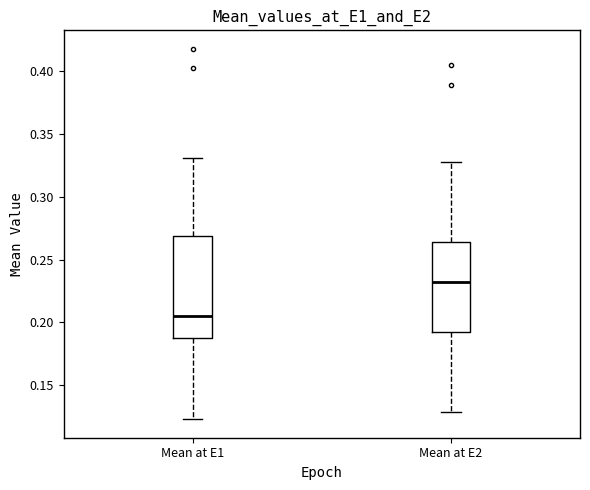

Reading left to right, read every box against the y-axis: the position of its median line, the range the box covers, and the ends of its whiskers. The values are not printed on the chart, so give them approximately, as read against the axis.

Mean at E1: median 0.205, box 0.185 to 0.270, whiskers 0.125 to 0.330
Mean at E2: median 0.230, box 0.190 to 0.265, whiskers 0.130 to 0.330